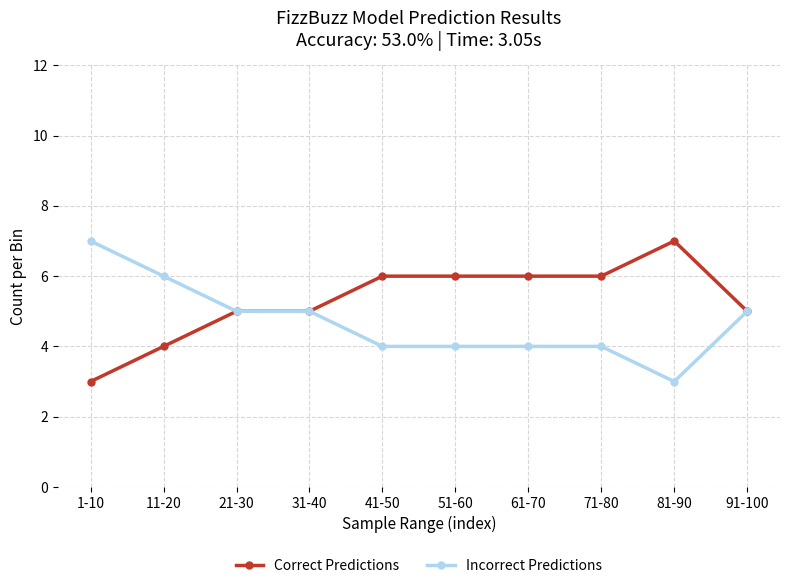

How many data points in Correct Predictions are less than 6?

5